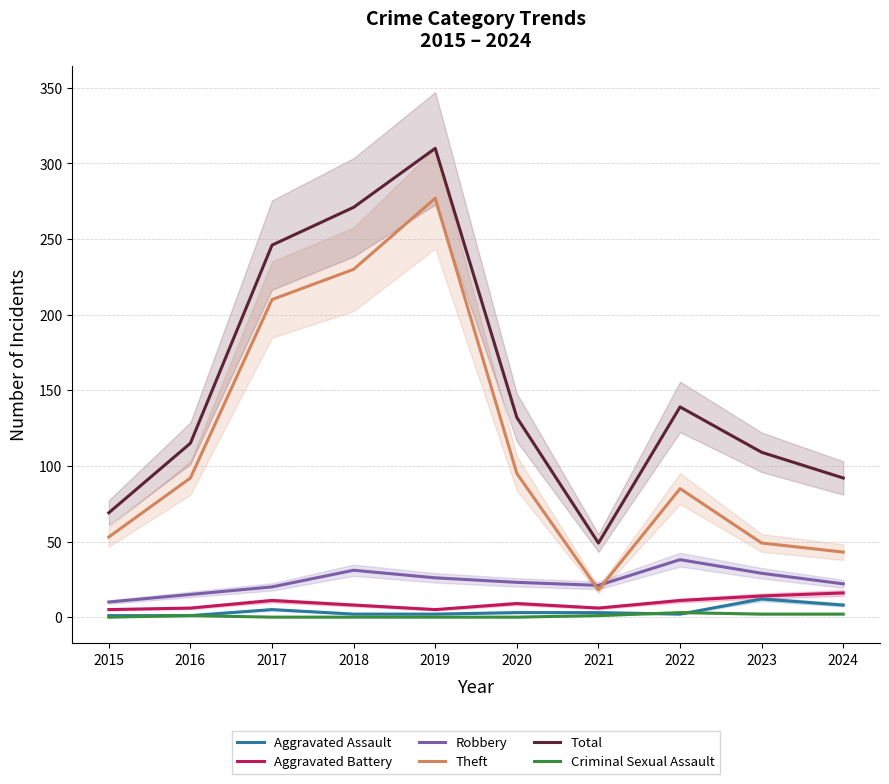

What is the value of the Aggravated Battery point at the 10th from the left?

16